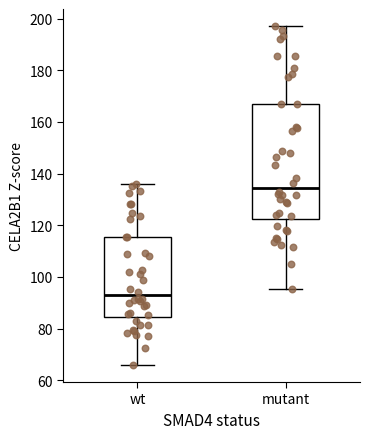

Which box's median line is the lowest?

wt